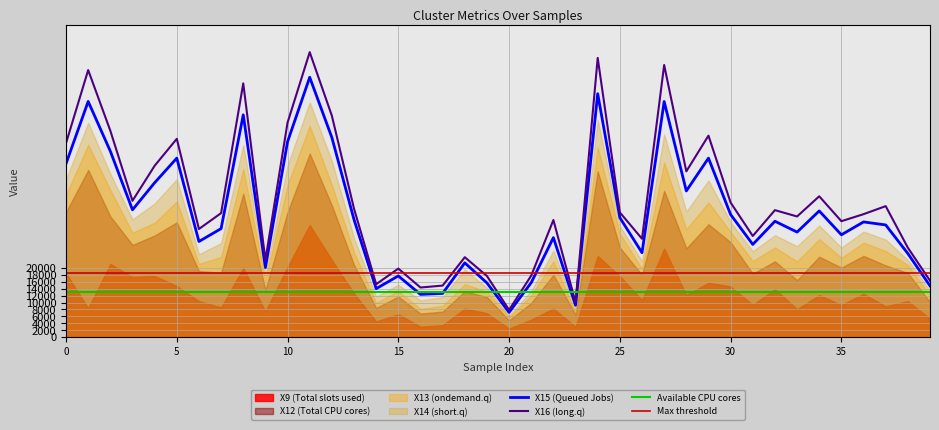

What is the lowest value of the X16 series?

7863